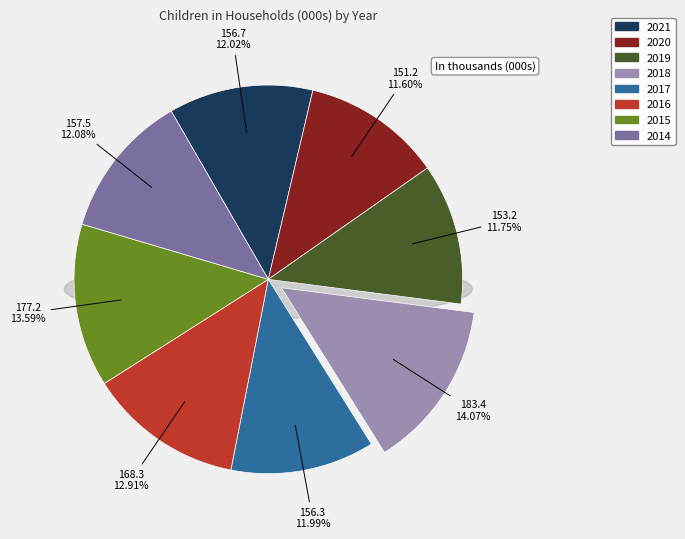

Is it true that 2018 is 14% of the pie?

True